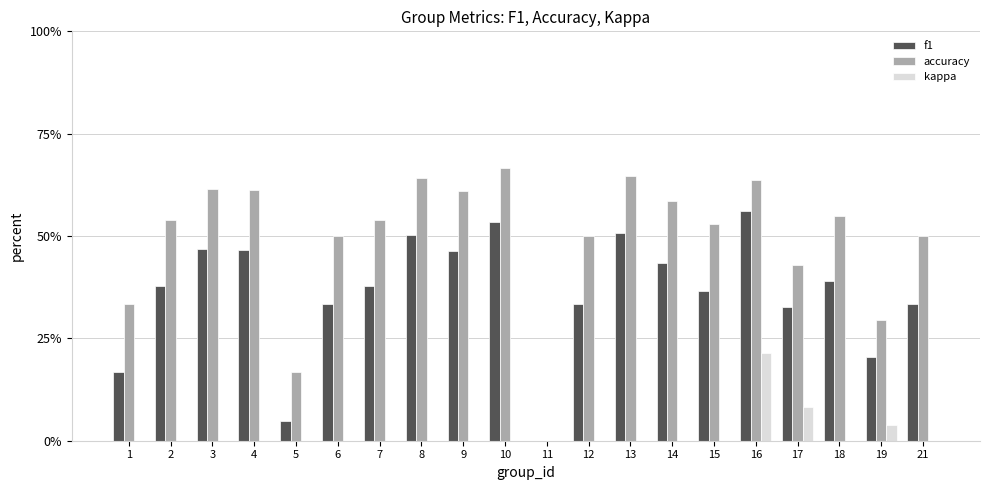

What is the total value across all series at 10?

1.2